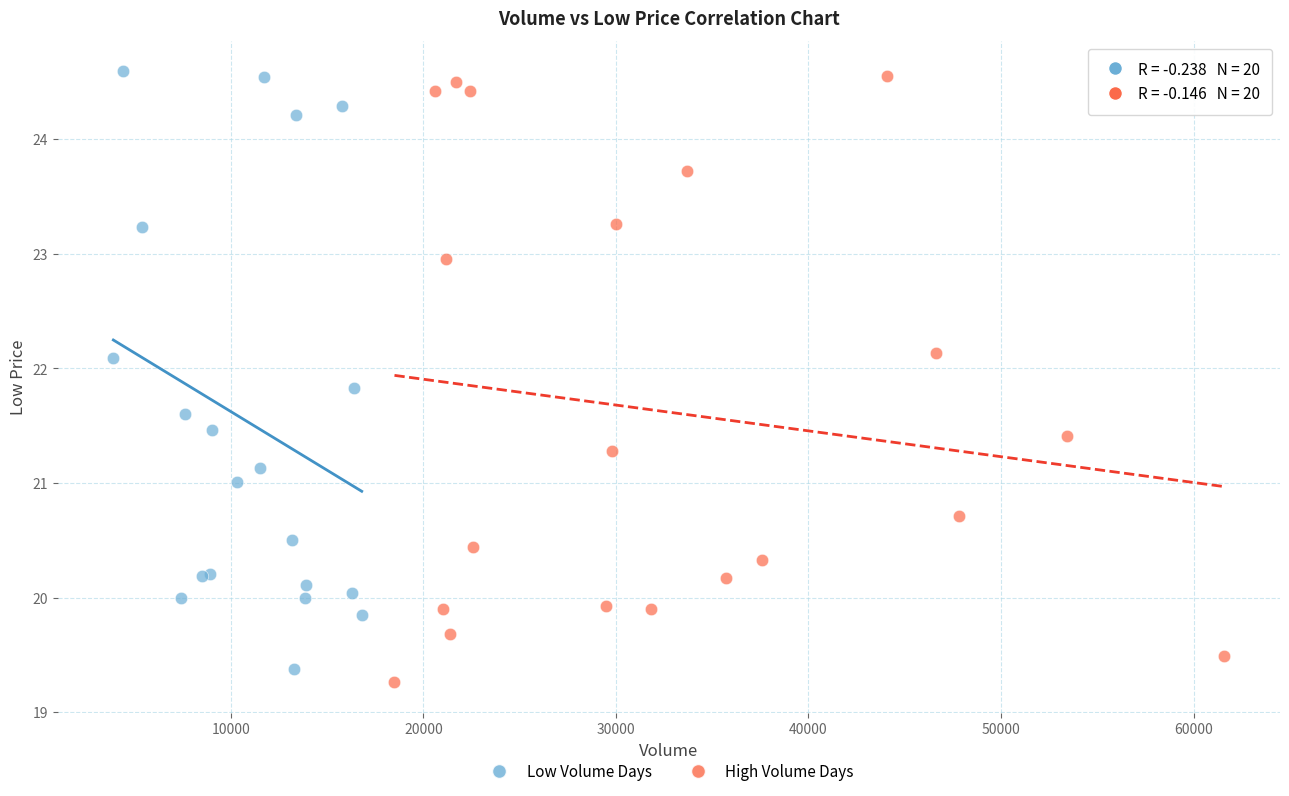

Which series has the widest spread of Y values?

High Volume Days